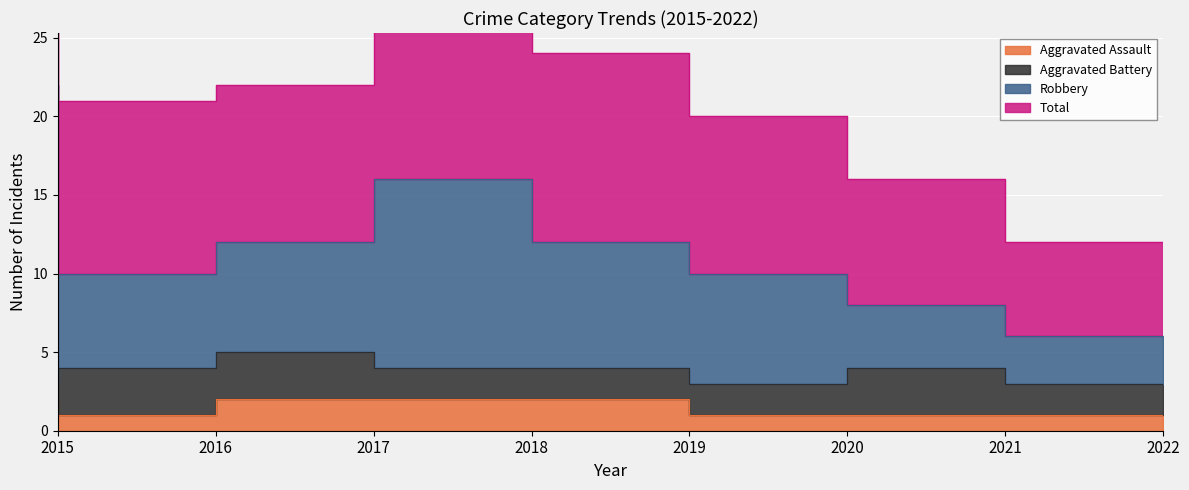

Where is Total nearest to the value 14?

2017